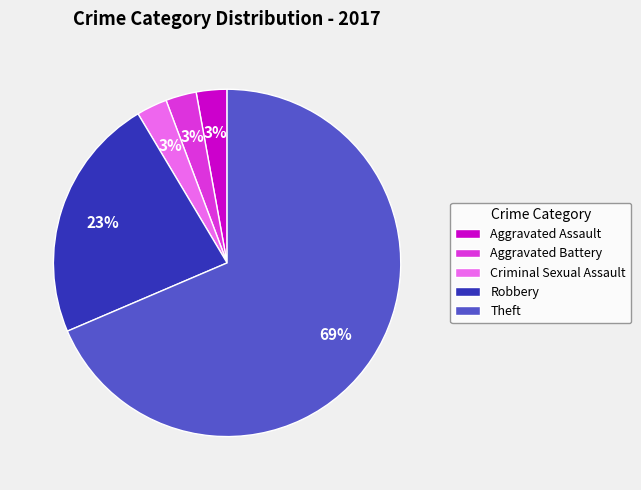

What percentage is the Robbery slice, to the nearest percent?

23%